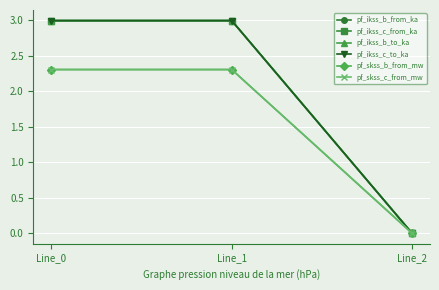

Is this an area chart (filled region under the line)?

No